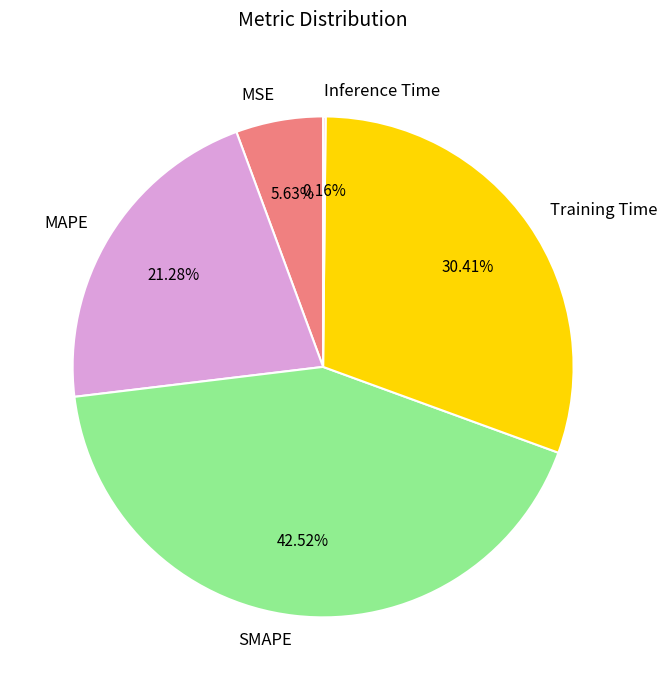

What portion of the pie excludes MAPE?

78.7%